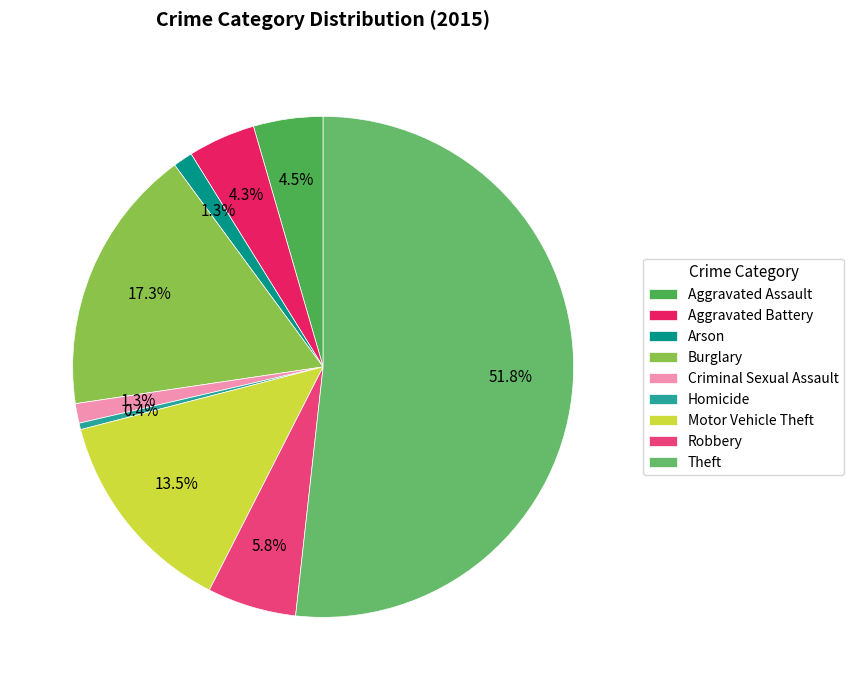

Is it true that Arson is 12% of the pie?

False